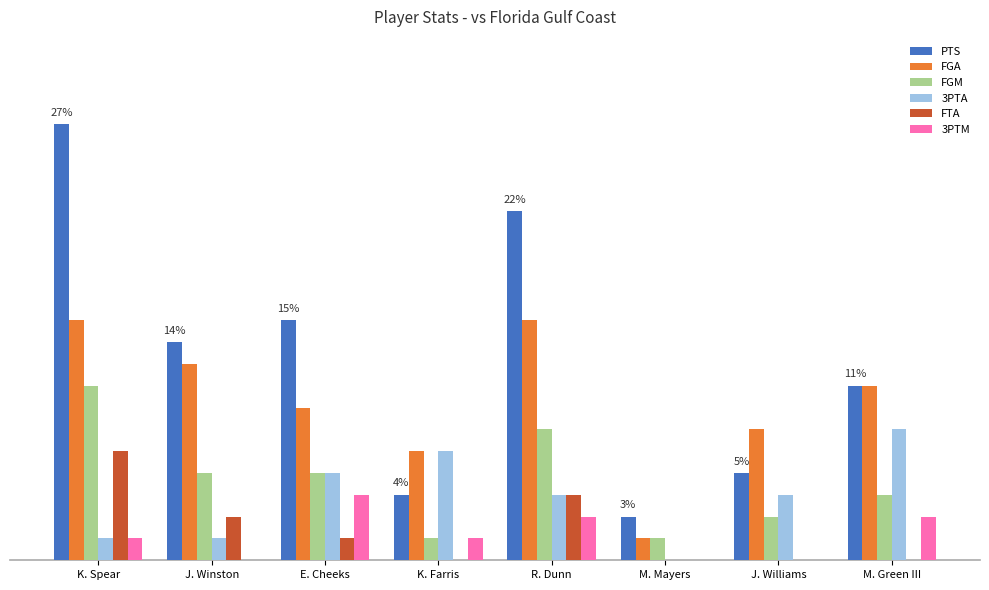

What is the sum of all FTA values?

11